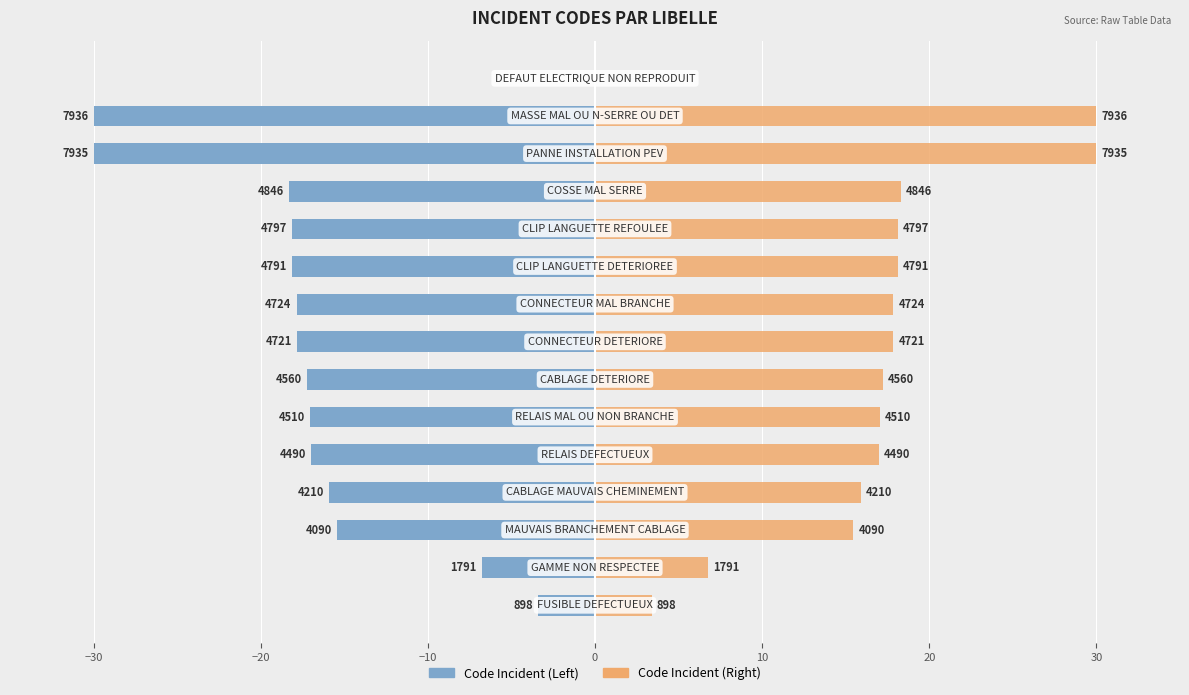

What is the difference between the maximum and minimum values in the Code Incident (Right) series?

30.0